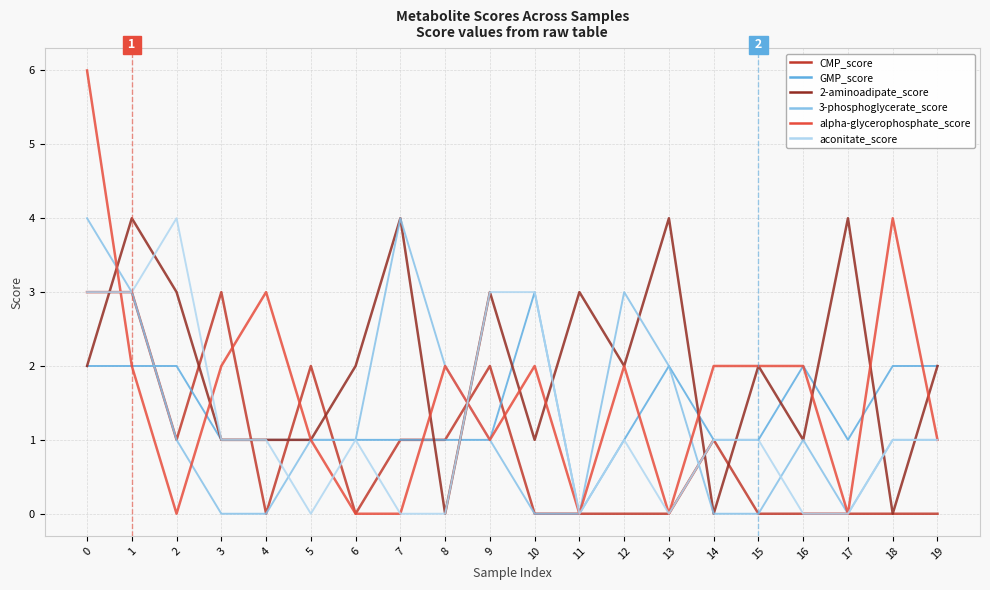

What is the greatest value displayed?

6